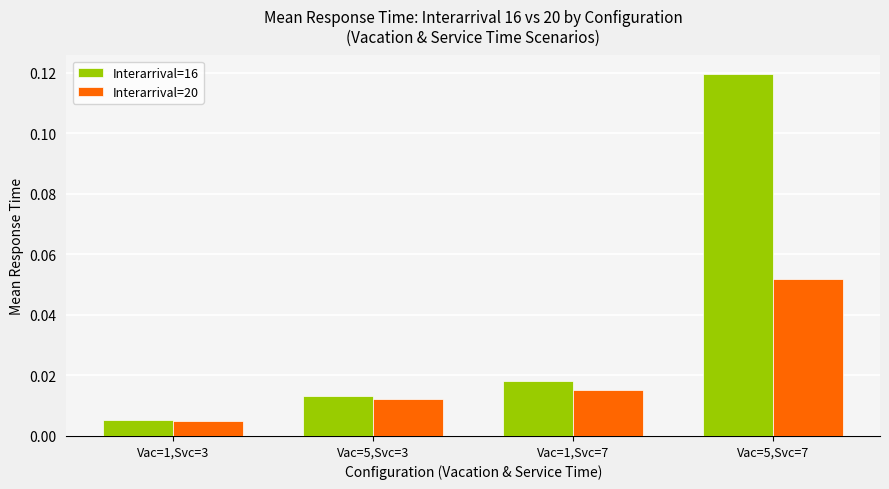

What position from the right is Vac=5,Svc=7?

1